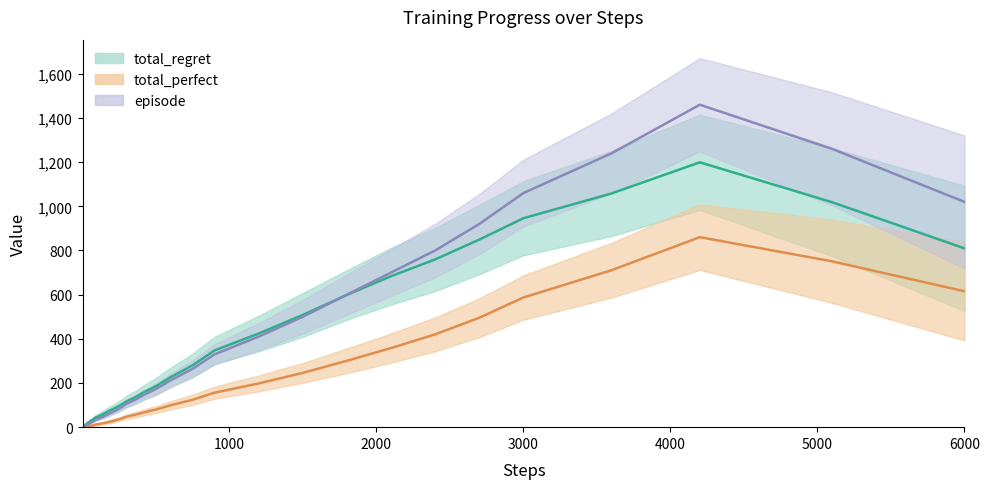

What is the total value across all series at 17?

131